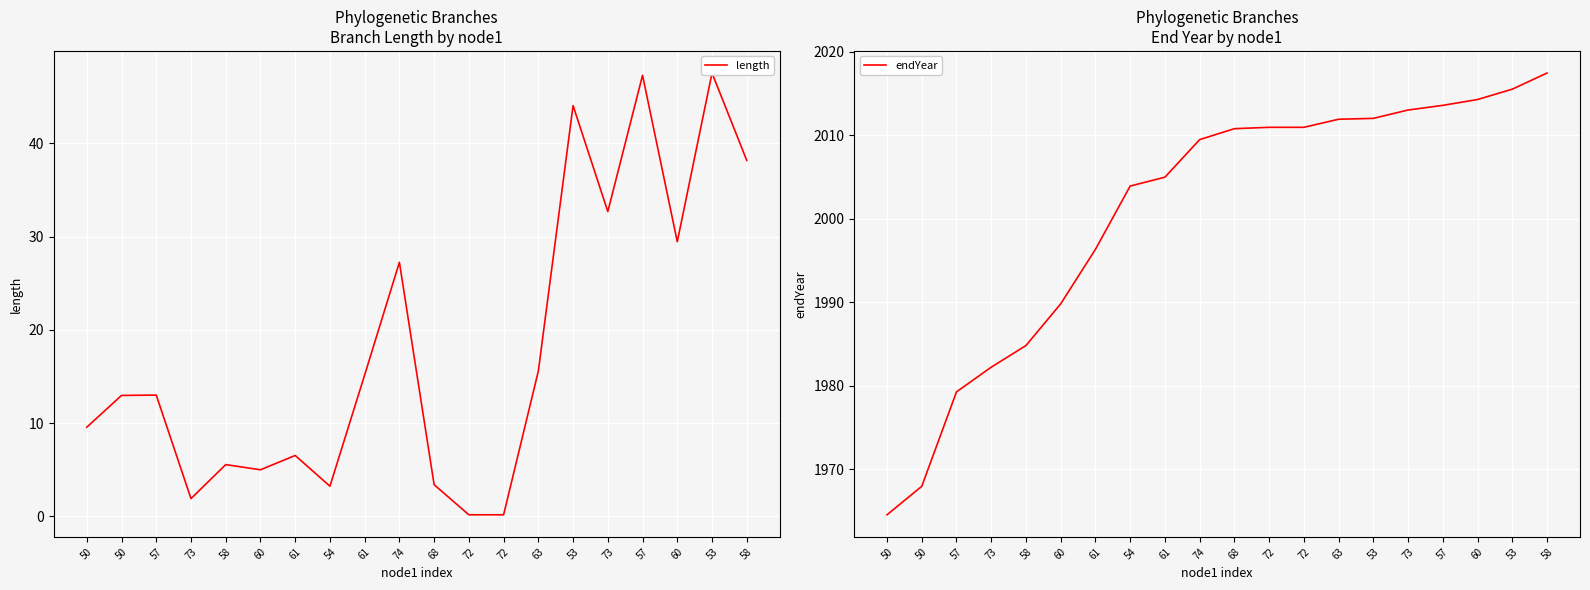

Which series has the largest range (max minus min)?

endYear